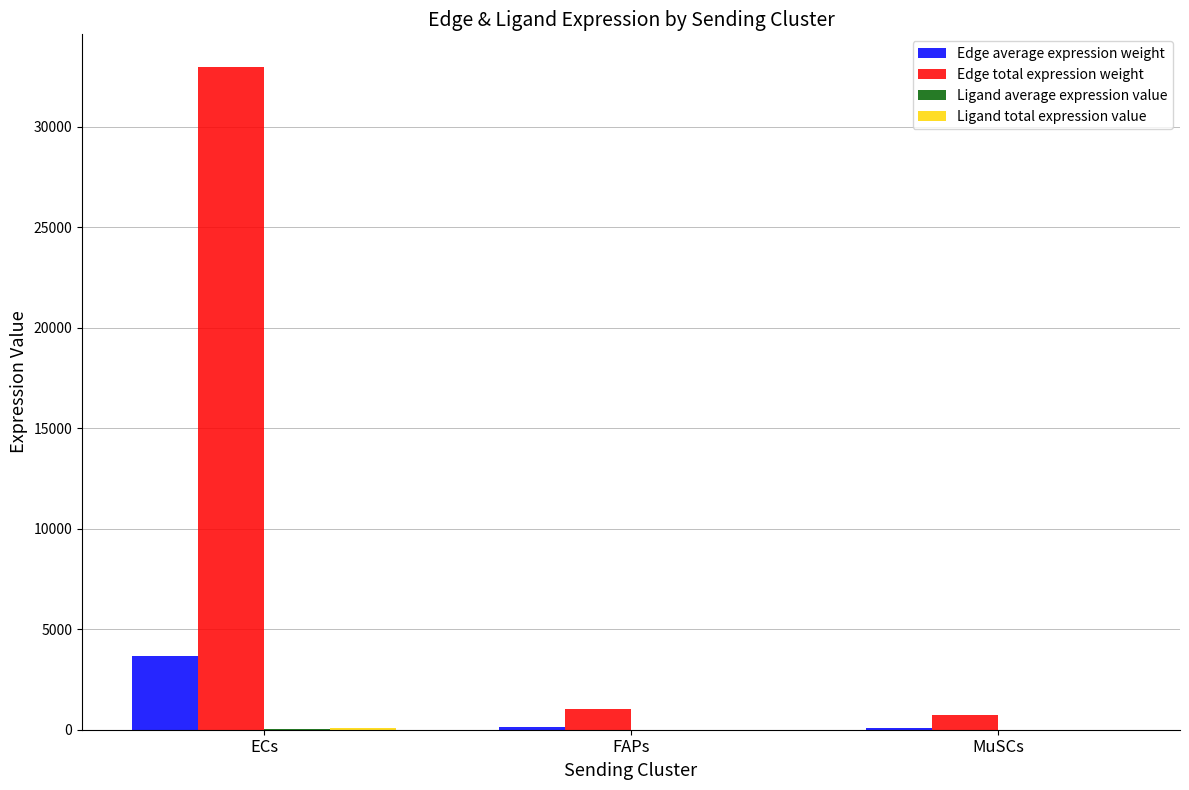

What is the total value across all series at ECs?

36726.5